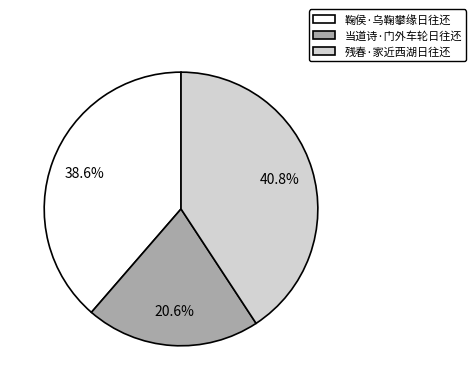

To the nearest percent, what percentage of the pie is 残春·家近西湖日往还?

41%